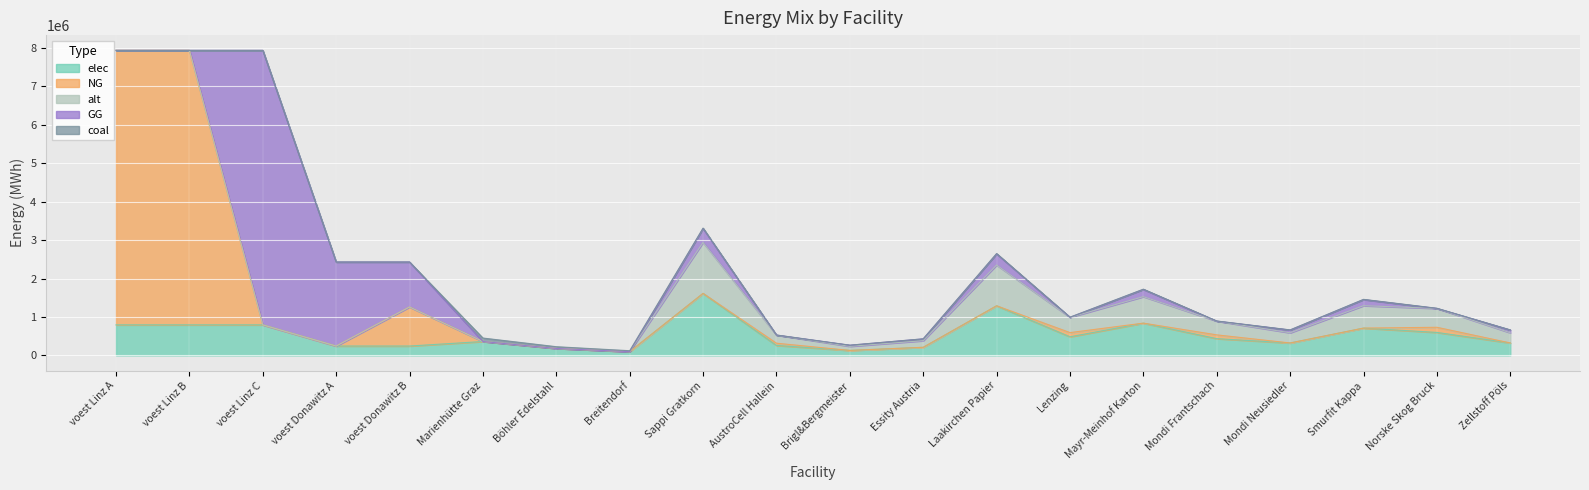

What is the spread (max minus min) of values at voest Linz B?

7144833.3